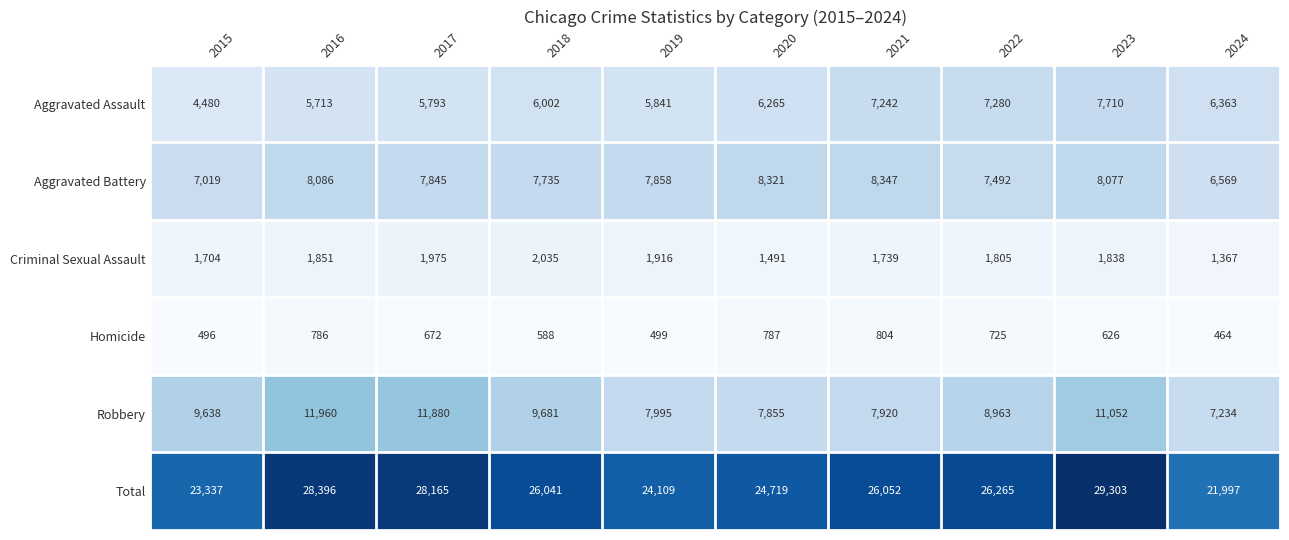

Count the number of data series in this chart.

6